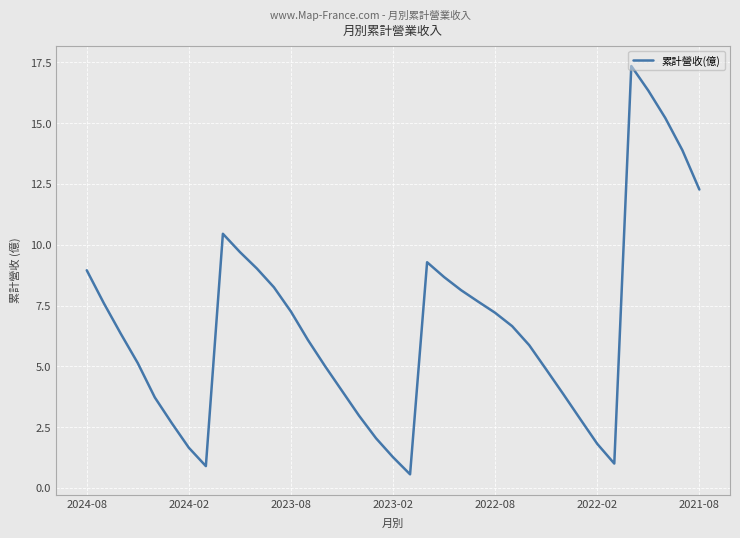

What is the minimum value shown in the chart?

0.6